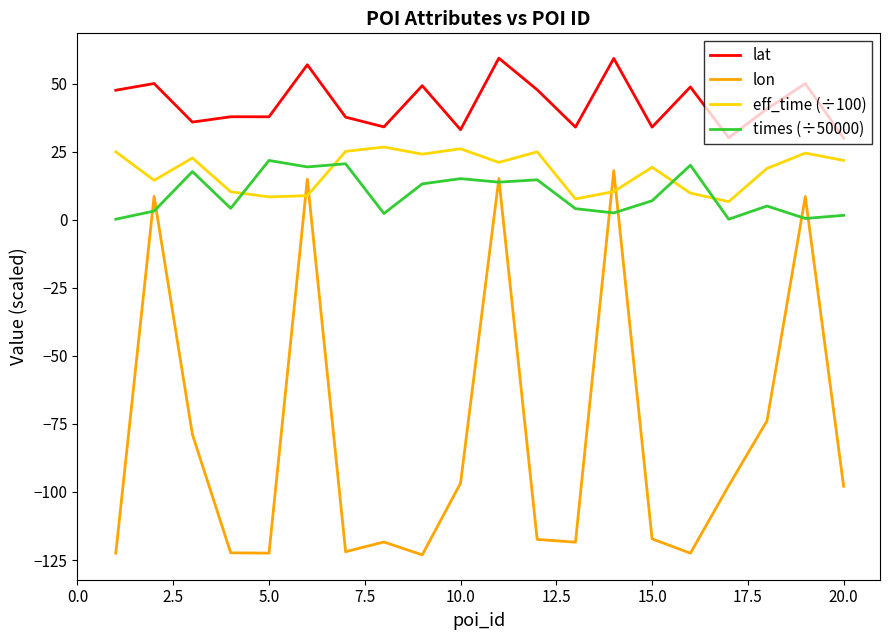

After their last crossing, which series has the higher values: lon or eff_time (÷100)?

eff_time (÷100)